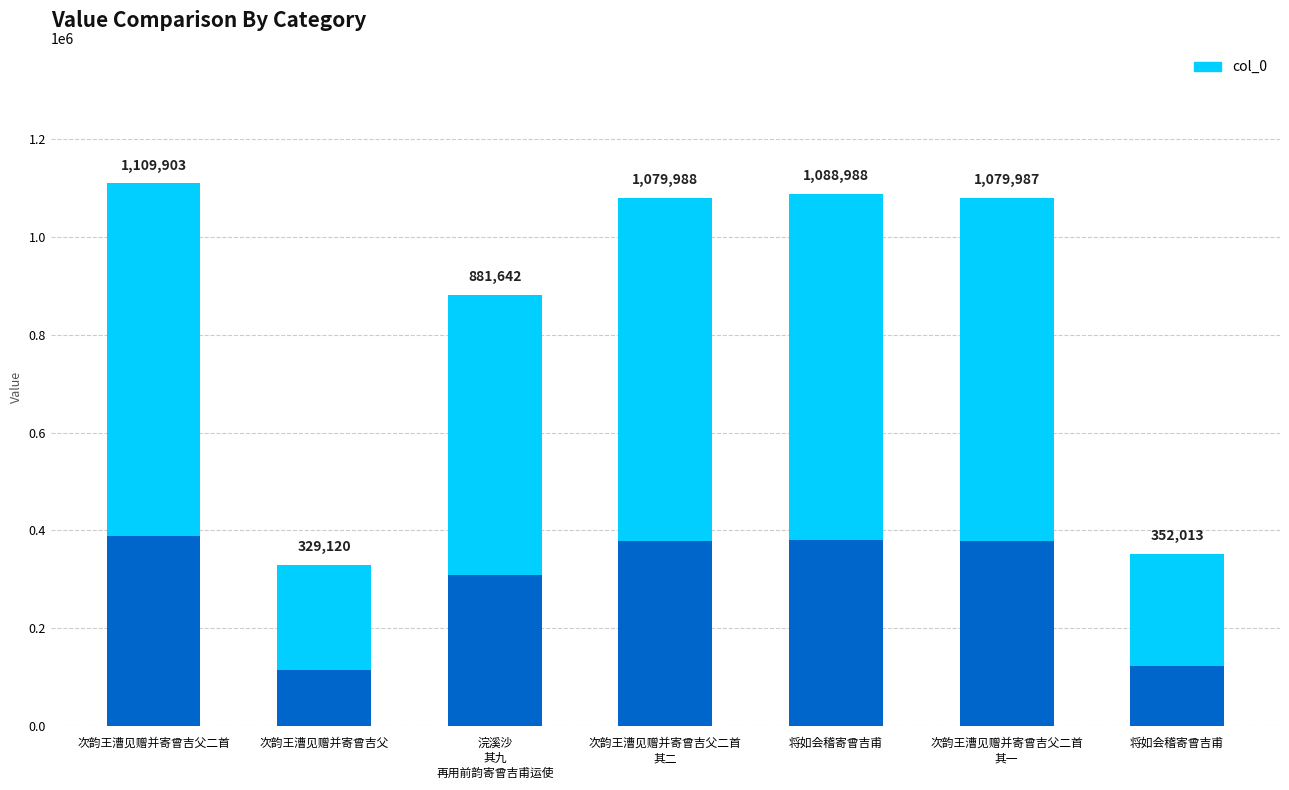

True or false: the data shows 329120 at 次韵王漕见赠并寄曾吉父.

True